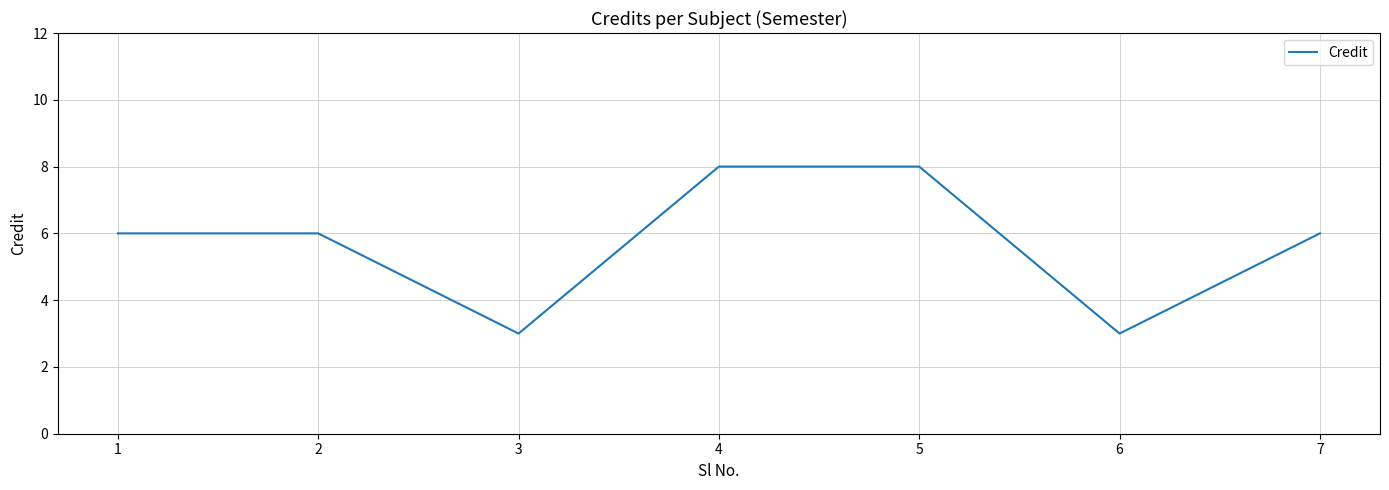

How many interior local valleys (lower than both neighbors) does the data have?

2